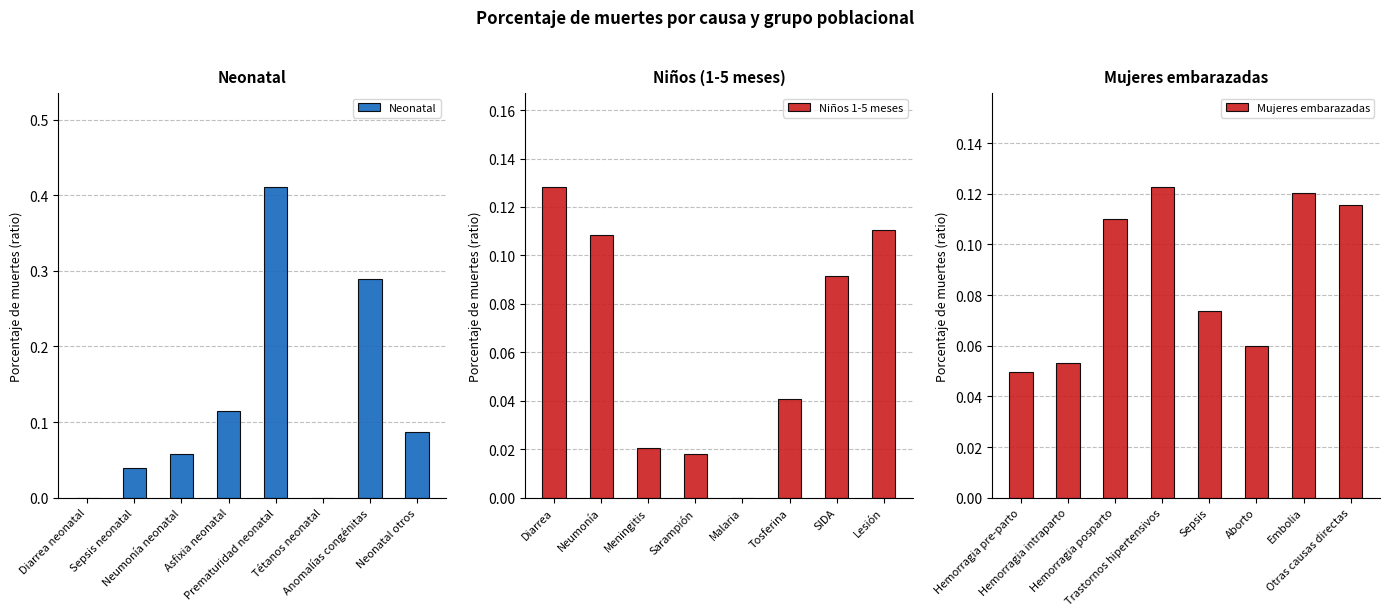

Between Anomalías congénitas and Sepsis neonatal, which is larger?

Anomalías congénitas